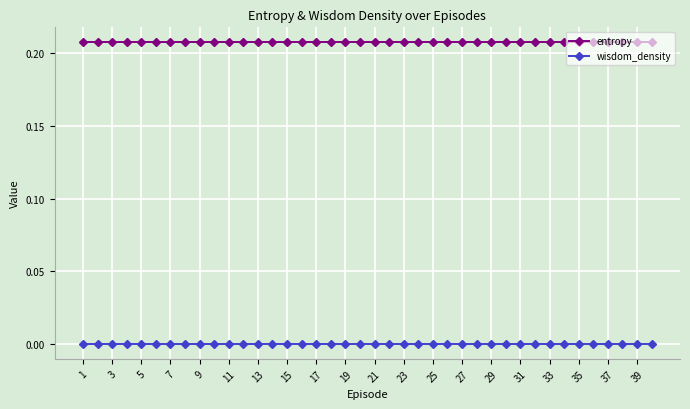

Count the number of categories in the chart.

40